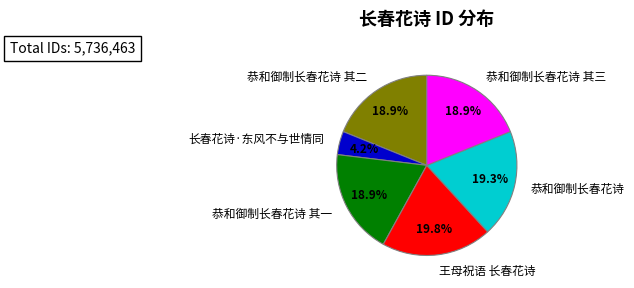

Combined, what portion of the pie is 王母祝语 长春花诗 and 恭和御制长春花诗?

39.1%